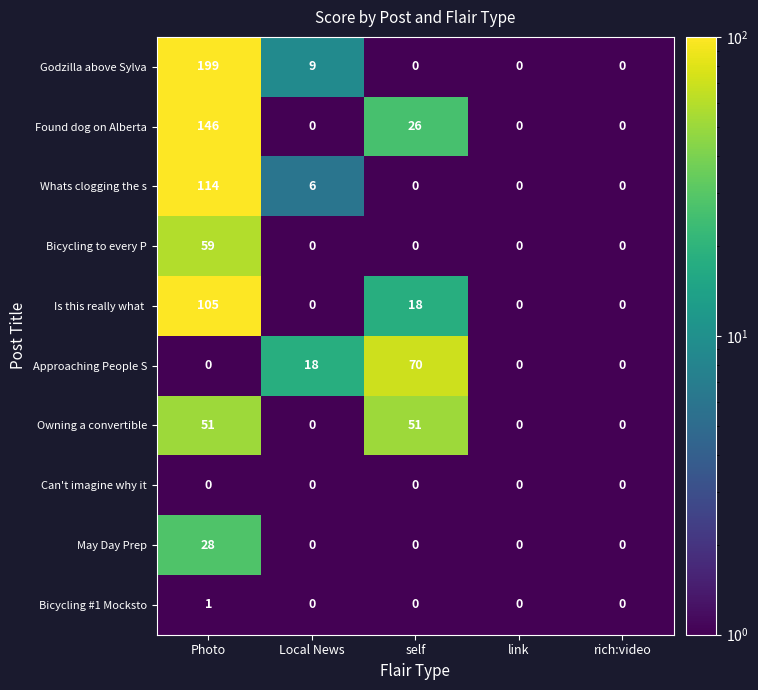

True or false: May Day Prep has a value of 28 at Photo.

True